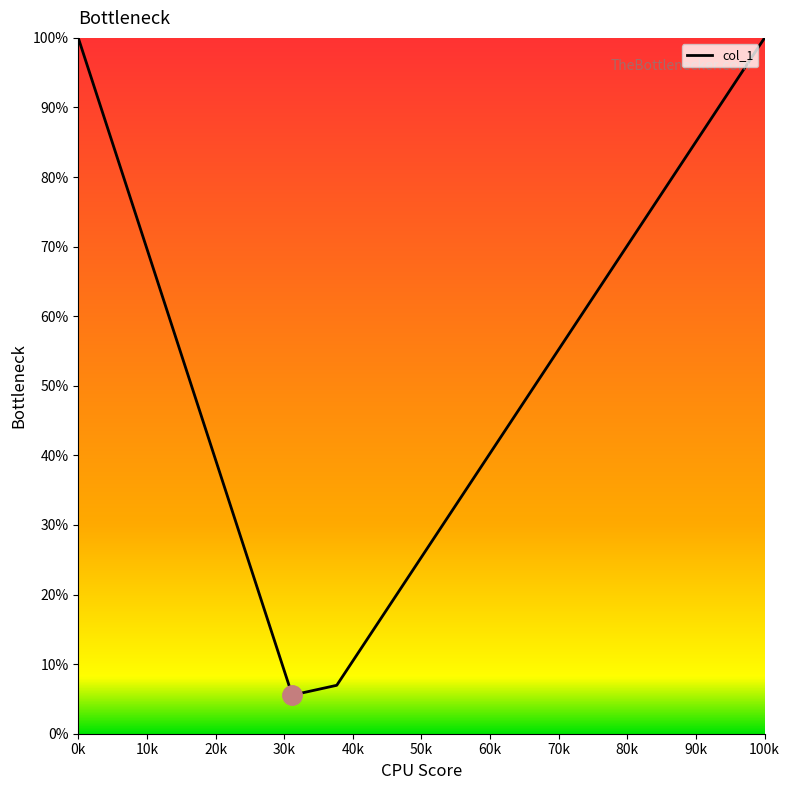

Is this an area chart (filled region under the line)?

Yes